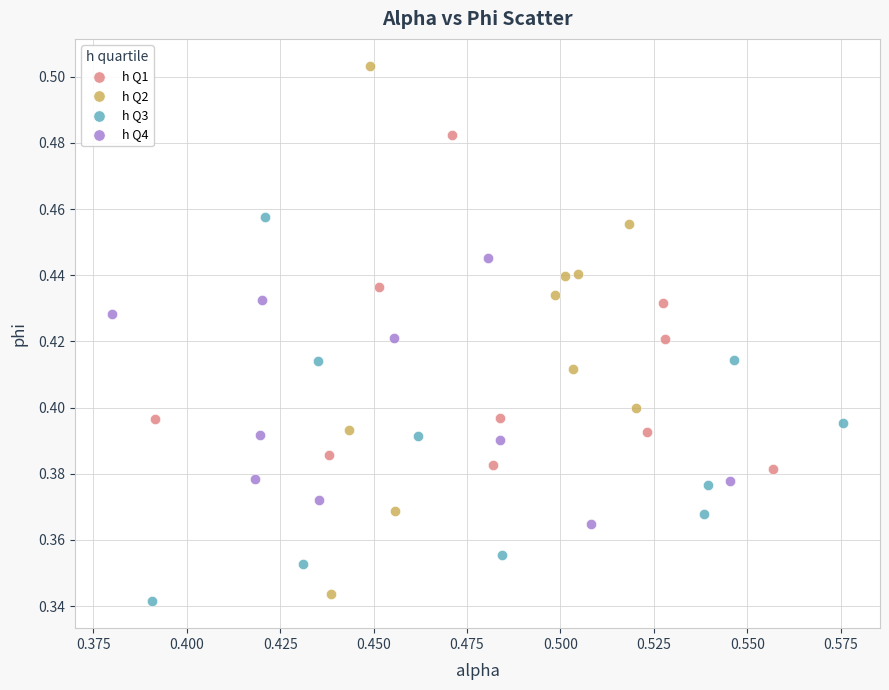

Which series has the largest Y range (max minus min)?

h Q2